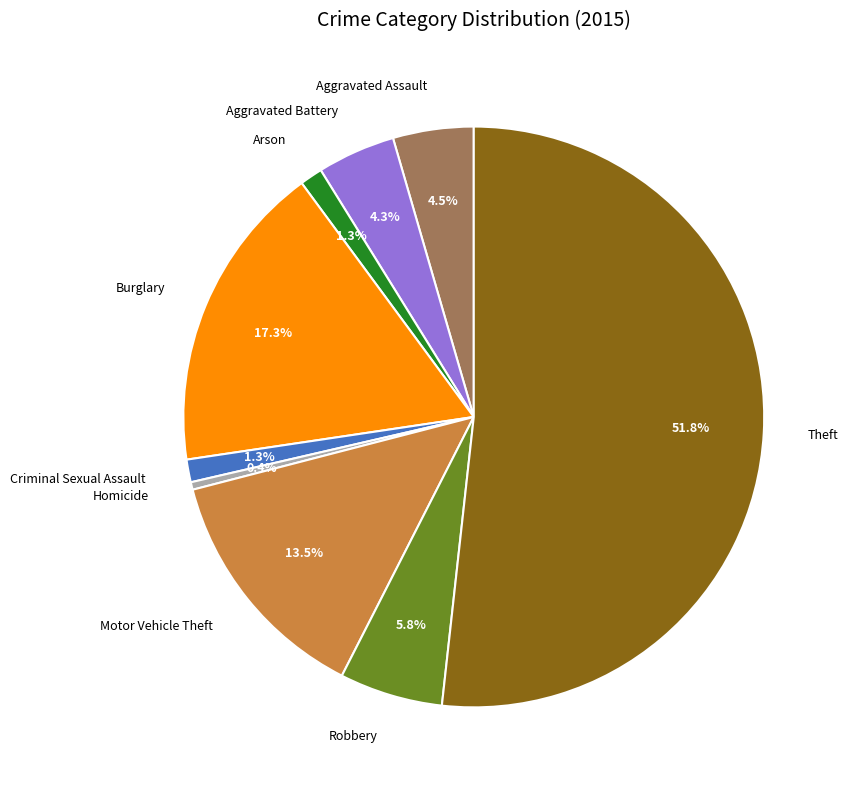

What percentage do Aggravated Assault and Arson together represent?

5.8%